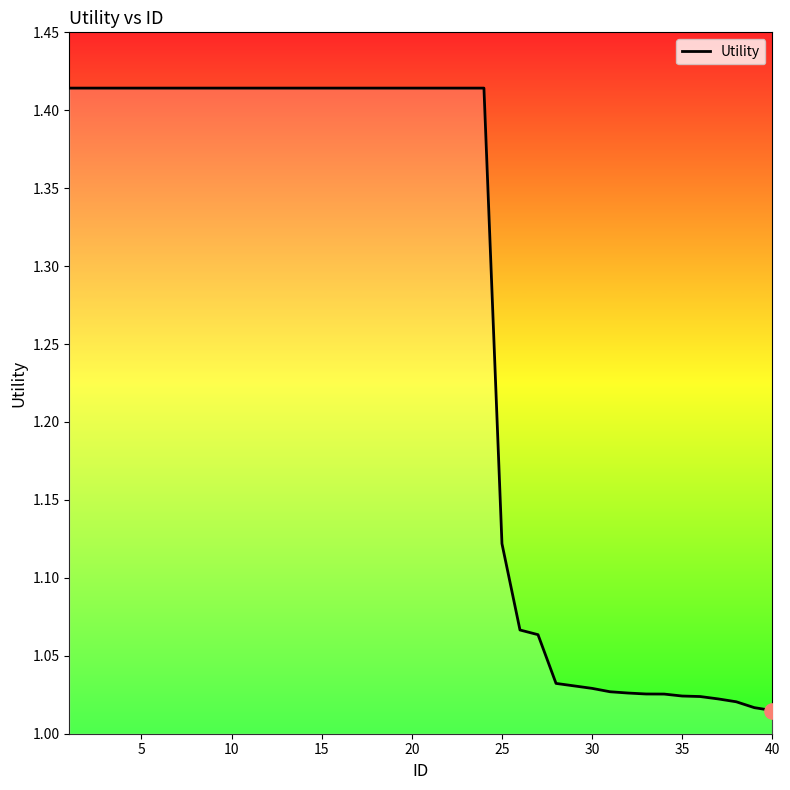

What is the difference between the maximum and minimum values?

0.4